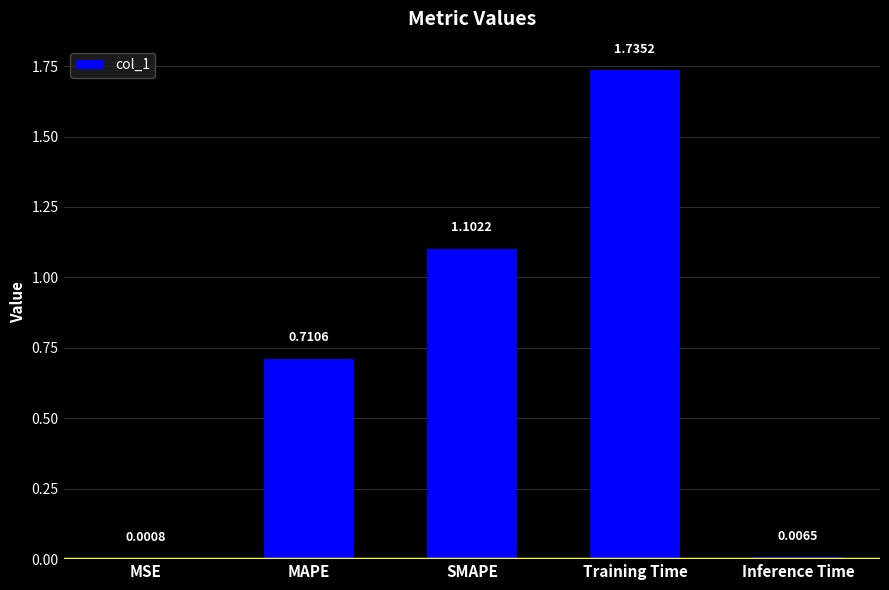

What is the sum of the values at SMAPE and MSE?

1.1